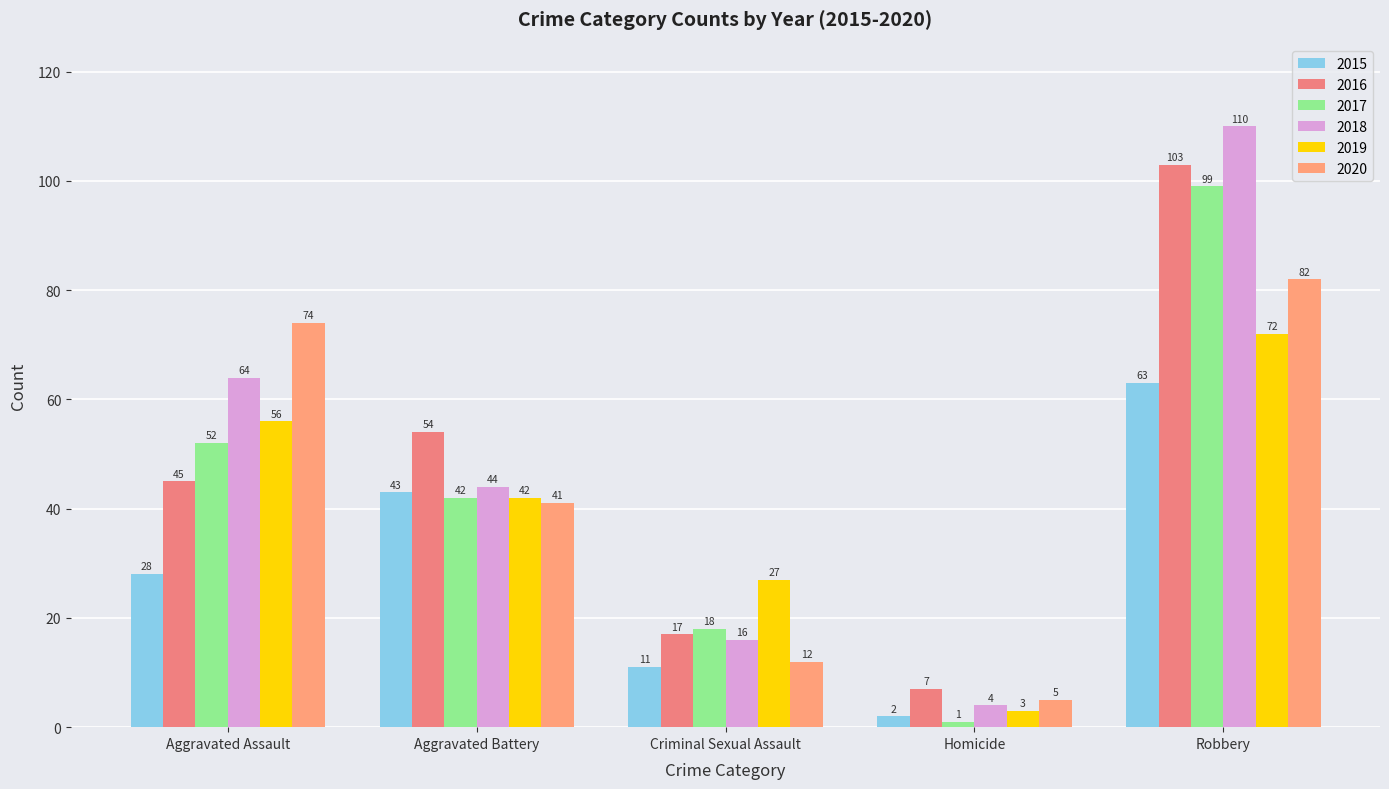

What is the sum of the 2019 values at Criminal Sexual Assault and Aggravated Assault?

83